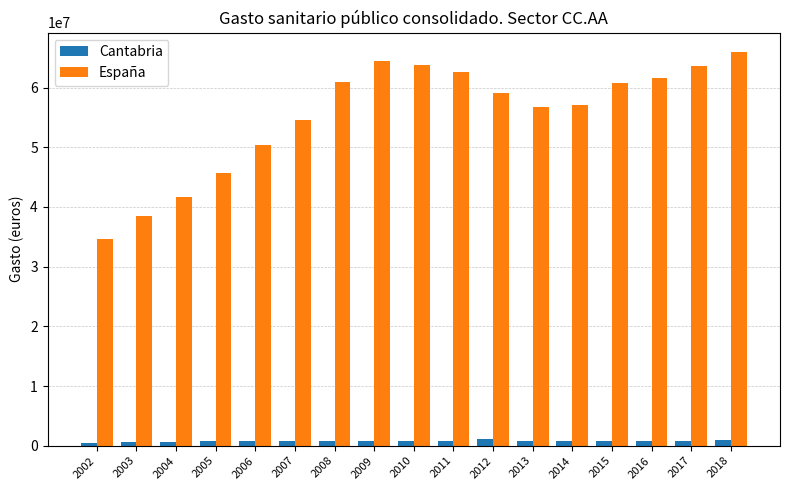

The value of España at 2013 is 88556741.5. True or false?

False